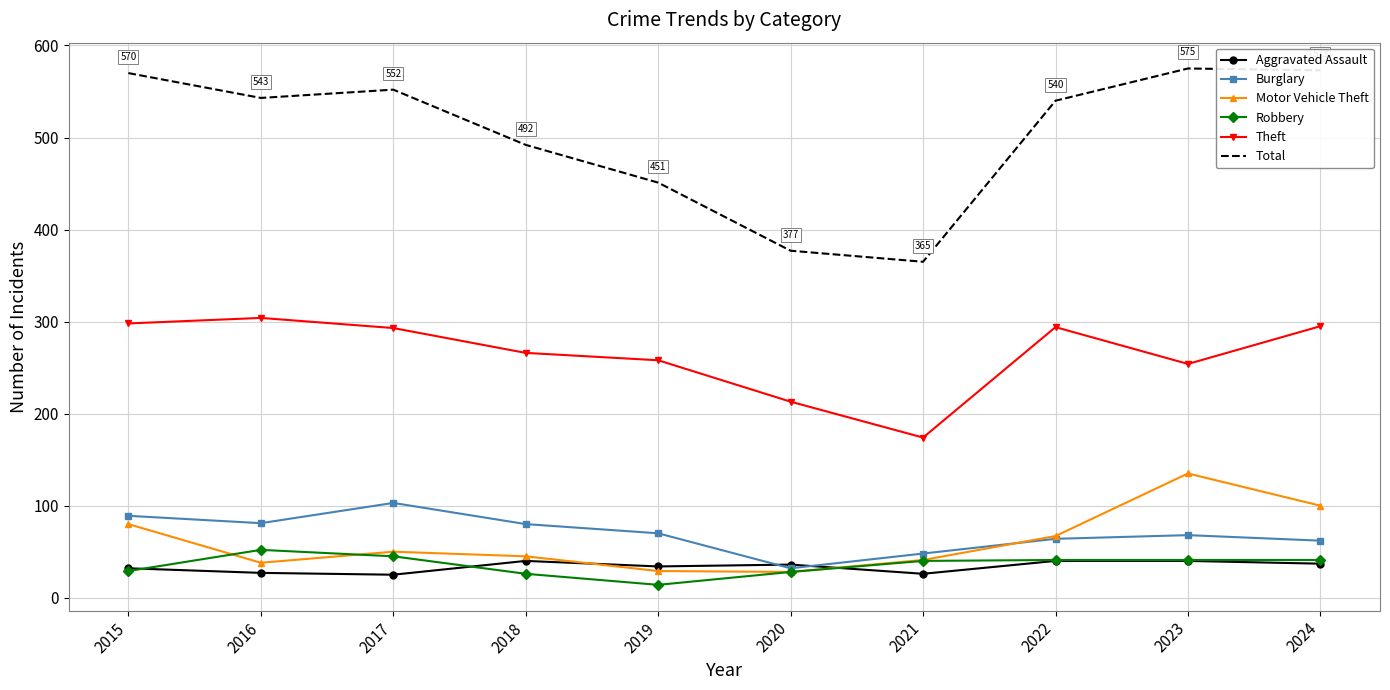

What is the difference between the Robbery values at 2018 and 2017?

19